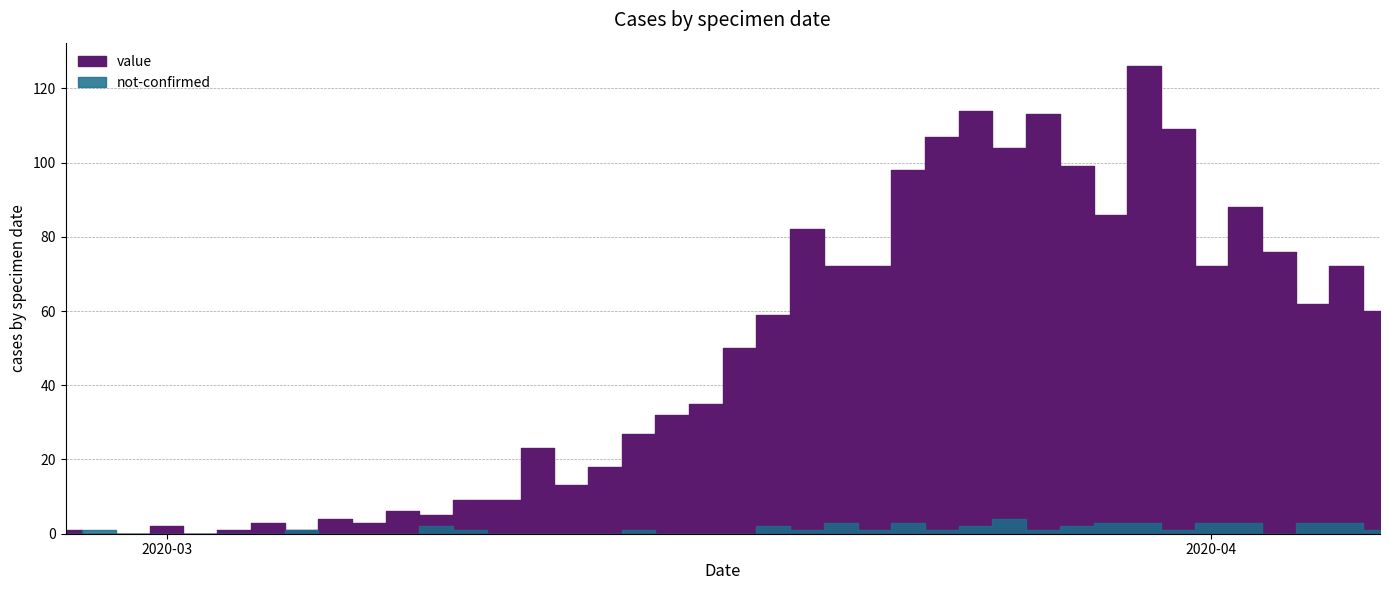

At how many categories does at least one series exceed 62?

16